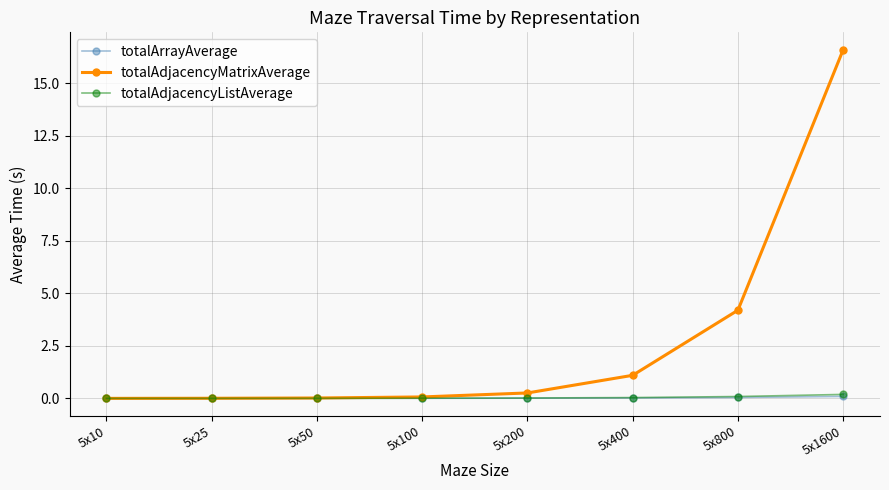

What is the sum of all totalAdjacencyListAverage values?

0.4